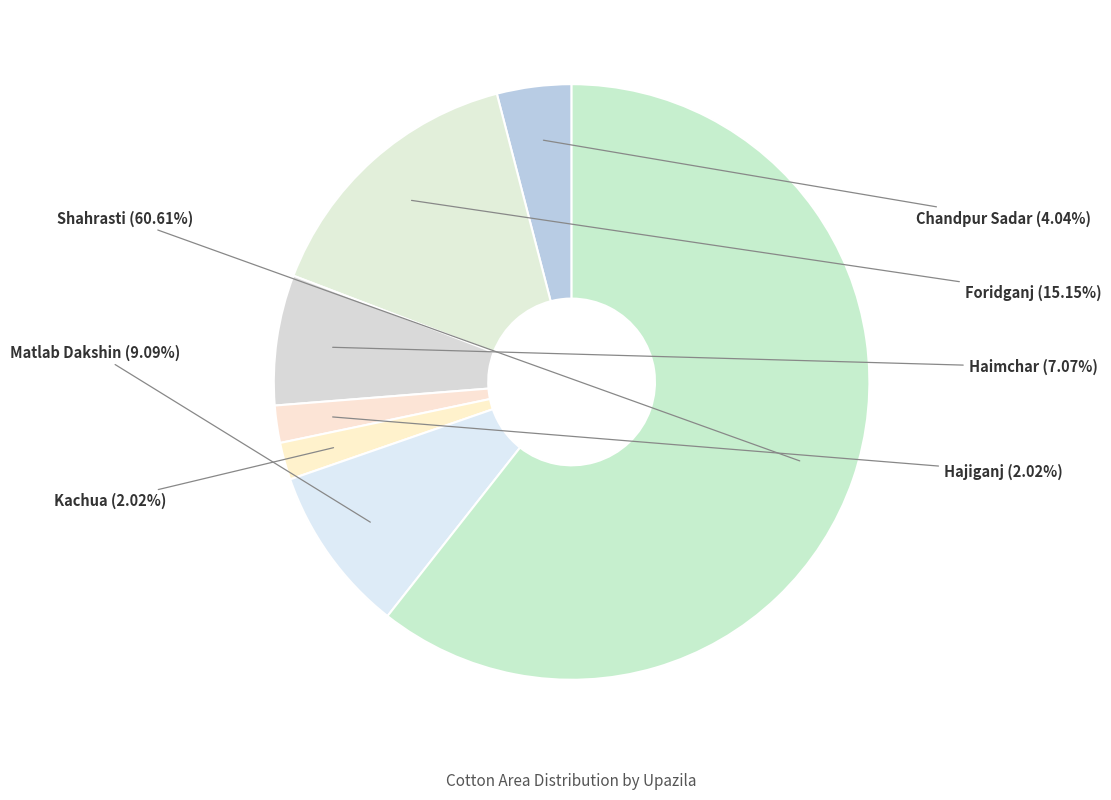

To the nearest percent, what is the difference between the Shahrasti and Chandpur Sadar slice percentages?

57%